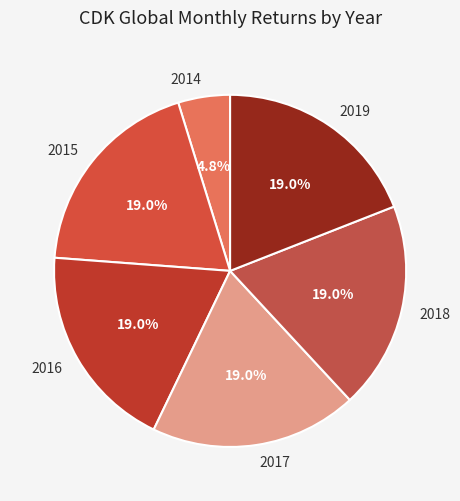

Does any single category account for the majority?

No